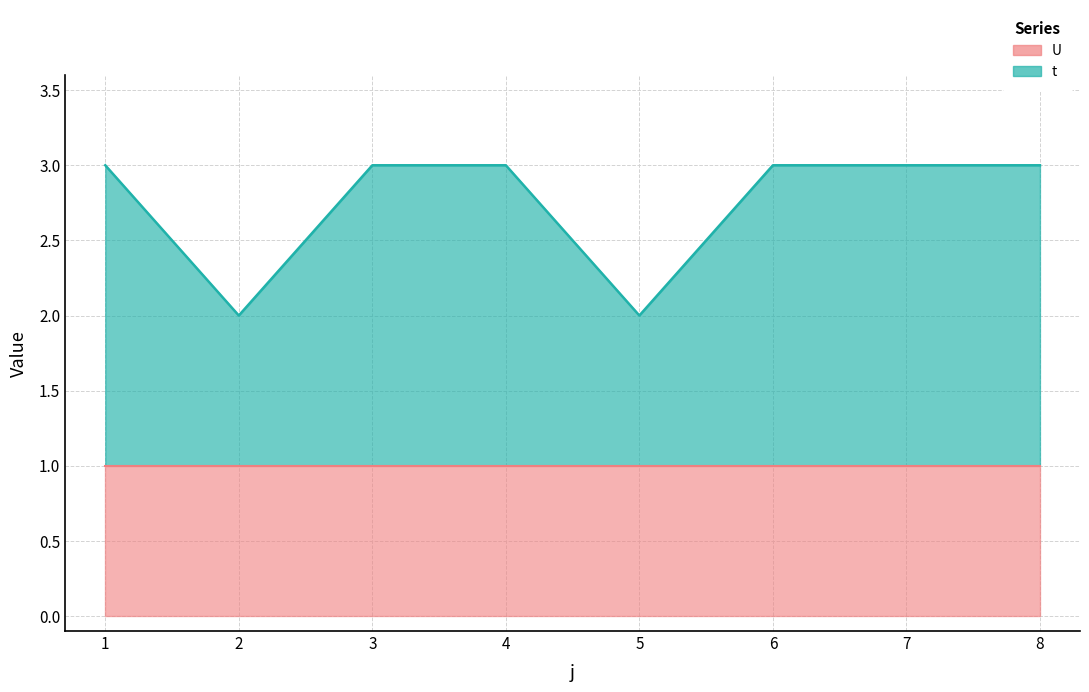

How many lines are shown in the chart?

1